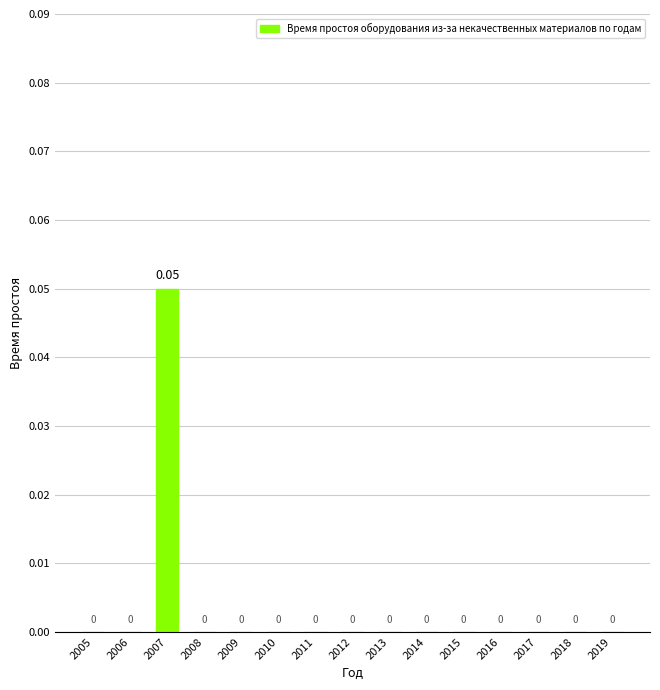

What is the difference between the values at 2012 and 2007?

0.1